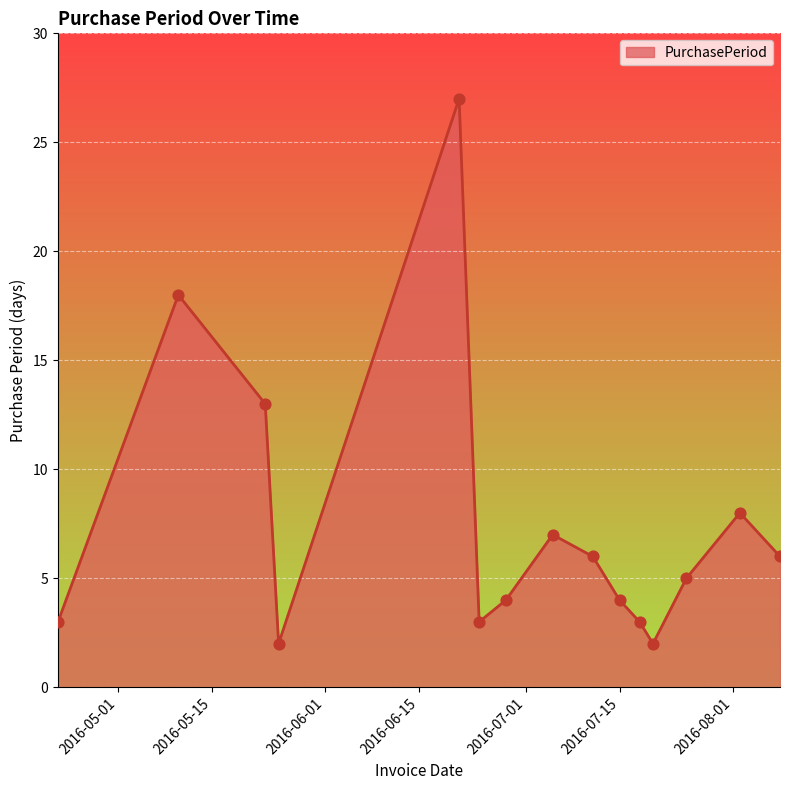

What is the greatest value displayed?

27